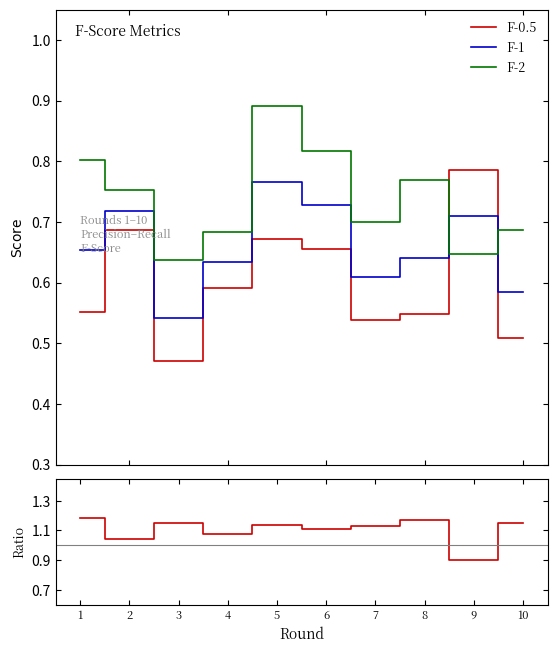

Rank the series by their maximum value, from highest to lowest.

F-1 / F-0.5, F-2, F-0.5, F-1